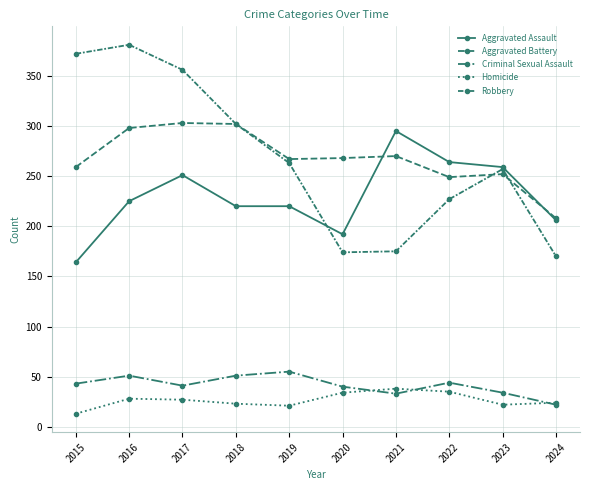

What is the lowest value of the Criminal Sexual Assault series?

22